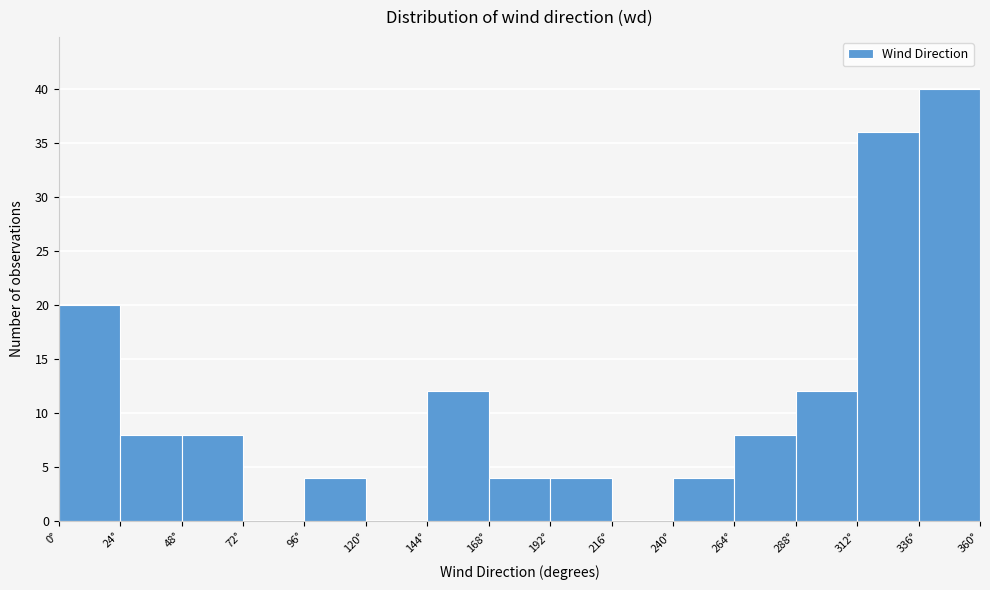

Reading left to right, list every bar in this chart as the range it spans on the x-axis followed by its height. Neither the bar edges nor the heights are printed on the chart, so give them approximately, as read against the axes.

0 to 24: 20
24 to 48: 8
48 to 72: 8
72 to 96: 0
96 to 120: 4
120 to 144: 0
144 to 168: 12
168 to 192: 4
192 to 216: 4
216 to 240: 0
240 to 264: 4
264 to 288: 8
288 to 312: 12
312 to 336: 36
336 to 360: 40